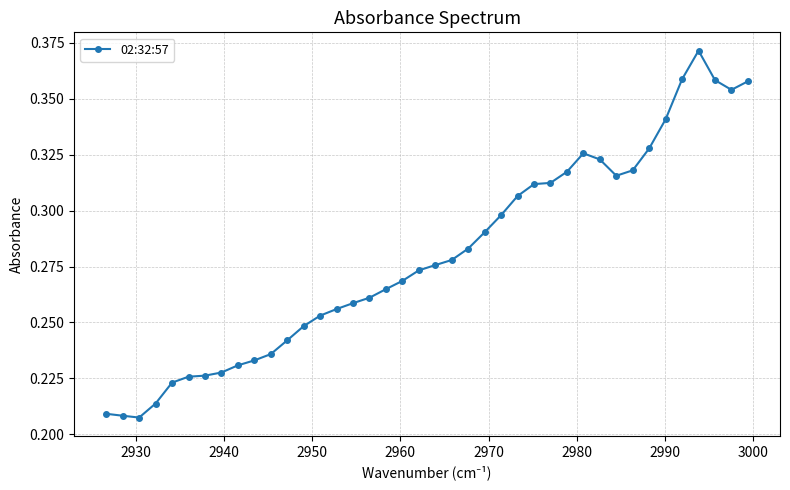

Count the values in the range 0 to 1.

40